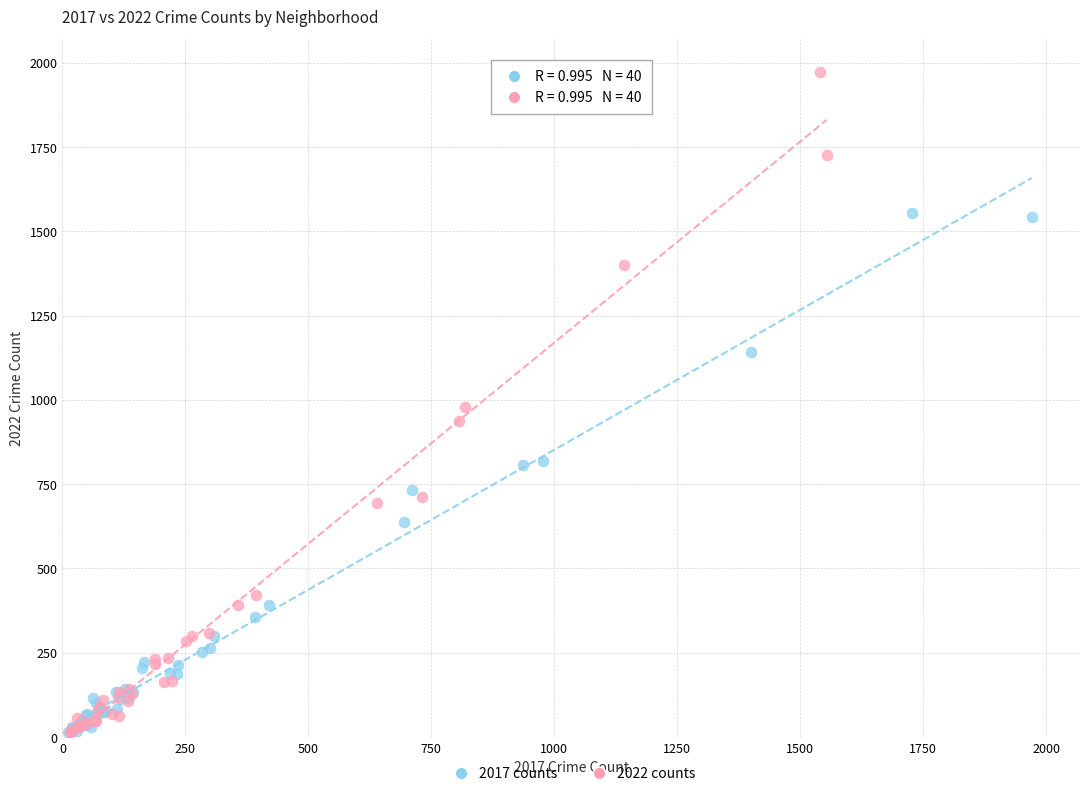

Which series reaches the maximum Y coordinate?

2022 counts